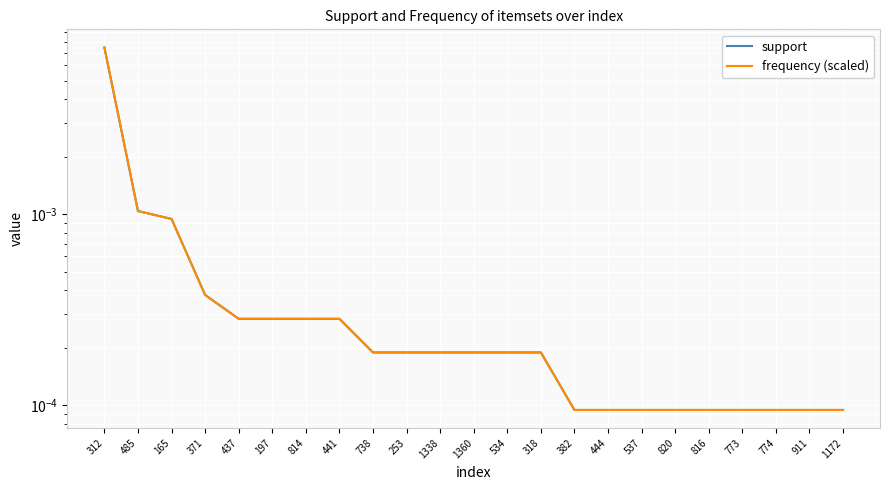

Which series changed the most between 444 and 773?

support